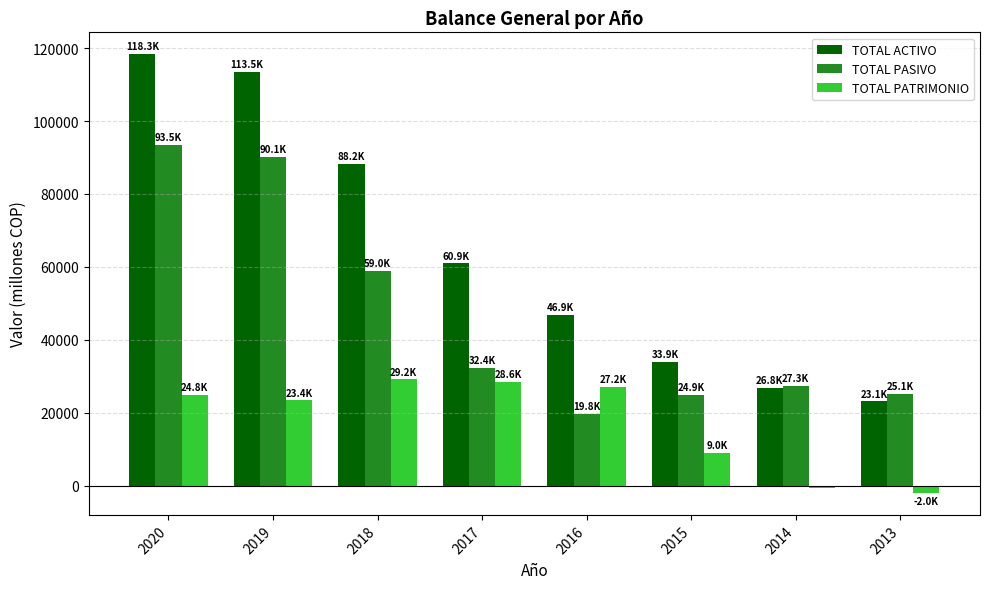

Which series changed the most between 2019 and 2014?

TOTAL ACTIVO